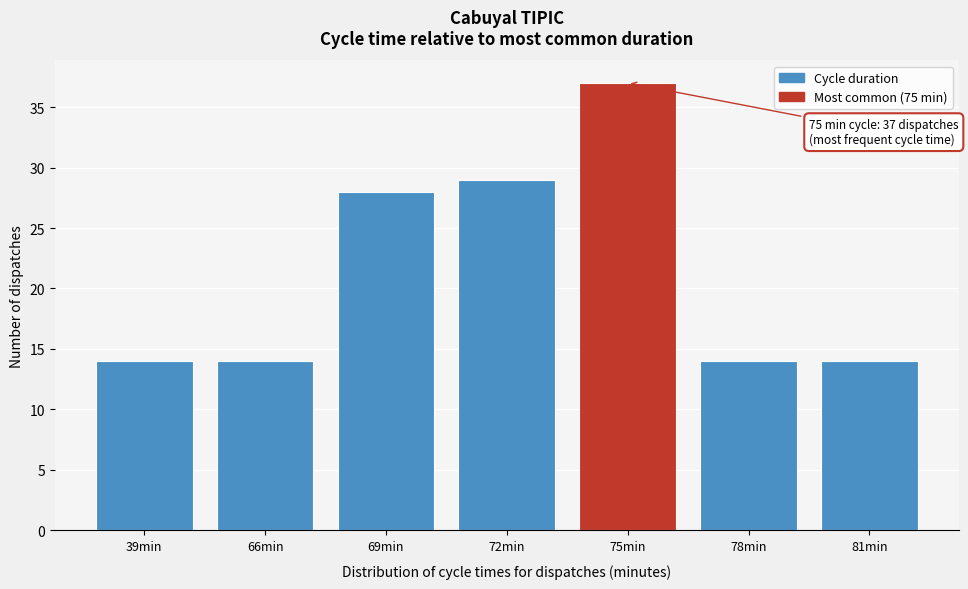

Reading left to right, list all the values displayed in this chart.

14	14	28	29	37	14	14